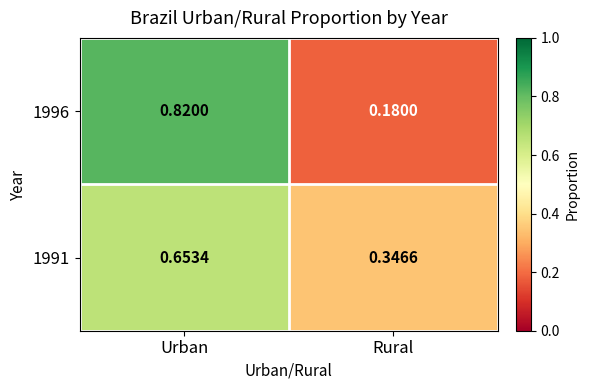

Which series has the widest spread of values?

1996